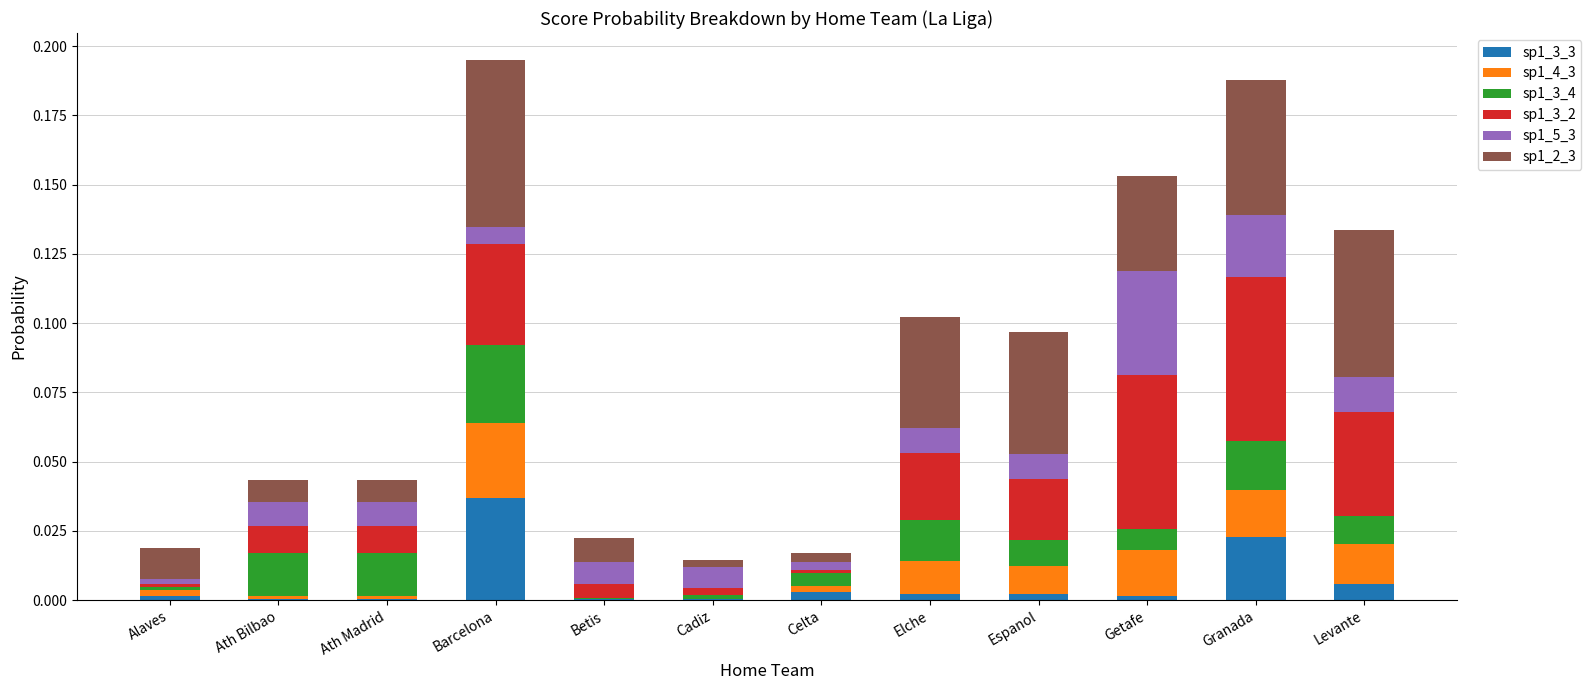

Is it true that sp1_3_3 equals 0.0 at Ath Madrid?

True